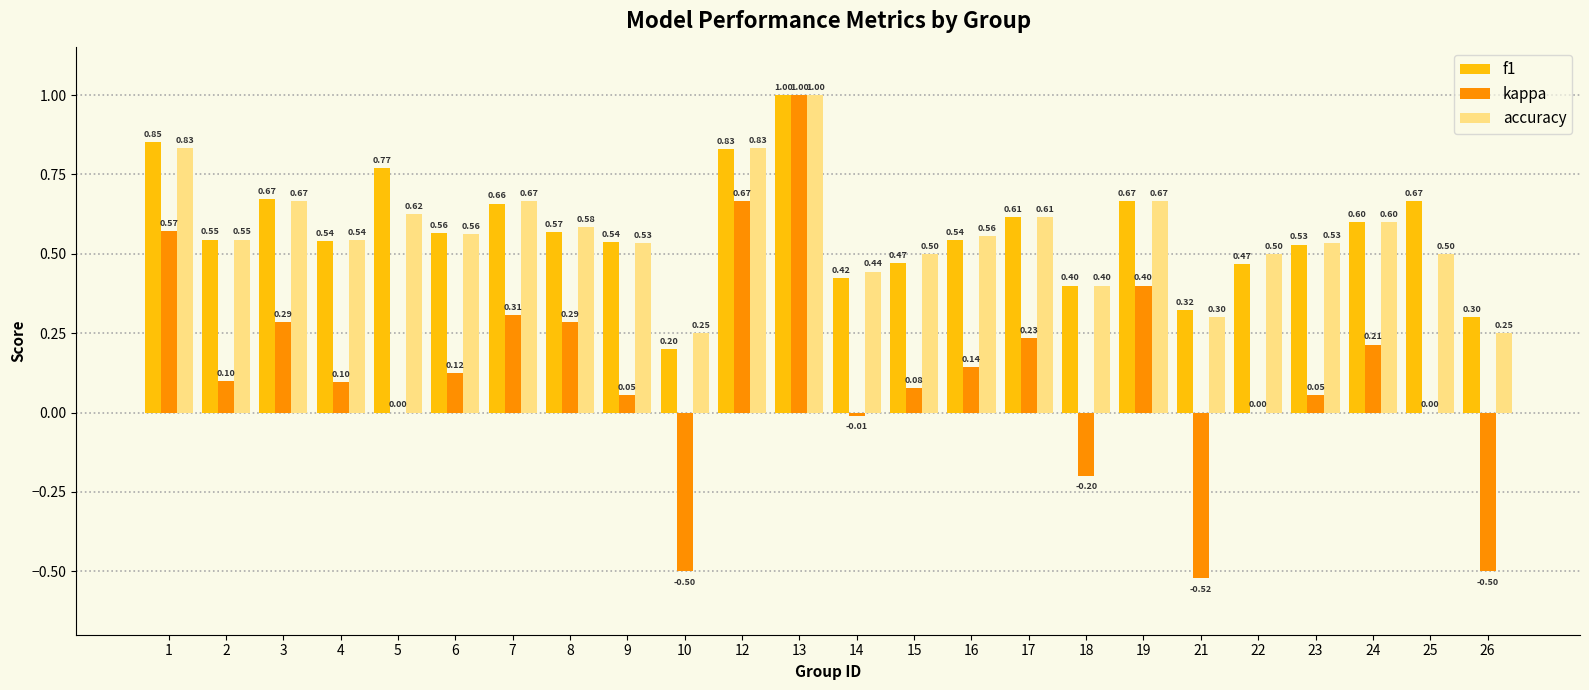

What is the total value across all series at 23?

1.1